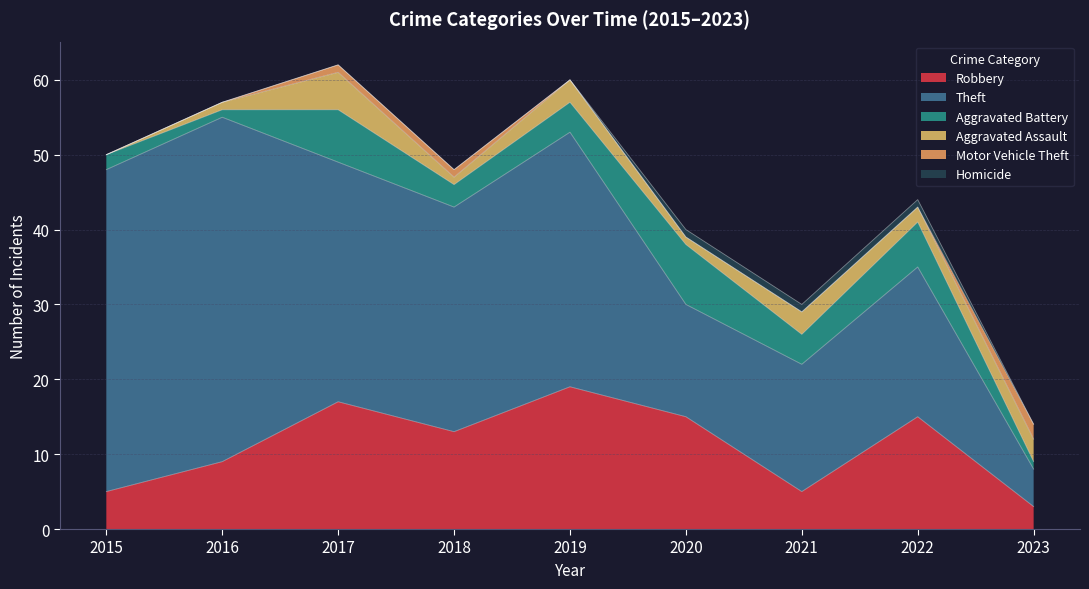

What is the difference between the second highest and second lowest values in the Theft series?

28